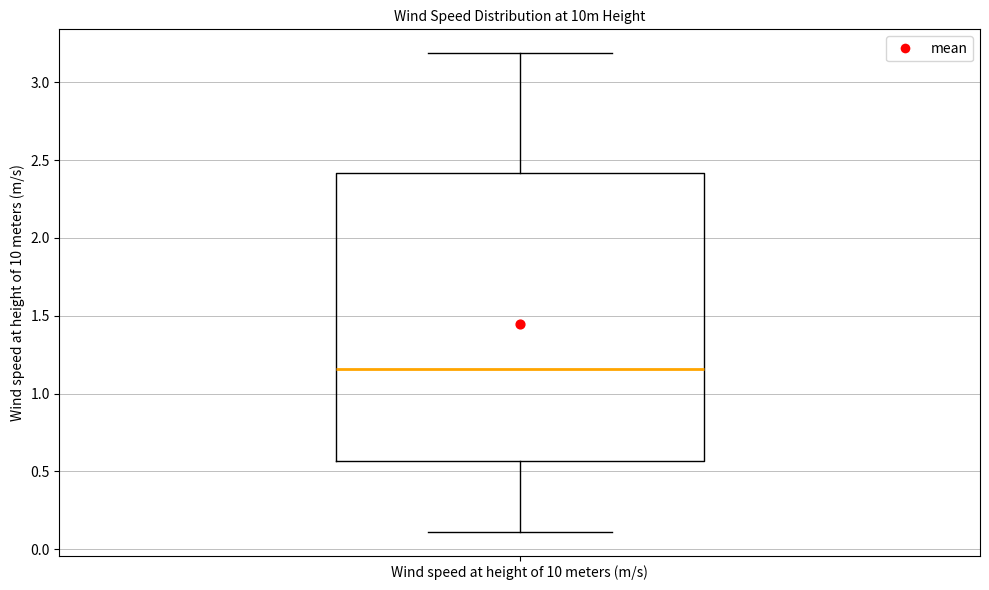

Read this box plot against the y-axis: the position of the median line, the range covered by the box, and the ends of both whiskers. The values are not printed on the chart, so give them approximately, as read against the axis.

median 1.15, box 0.55 to 2.40, whiskers 0.10 to 3.20